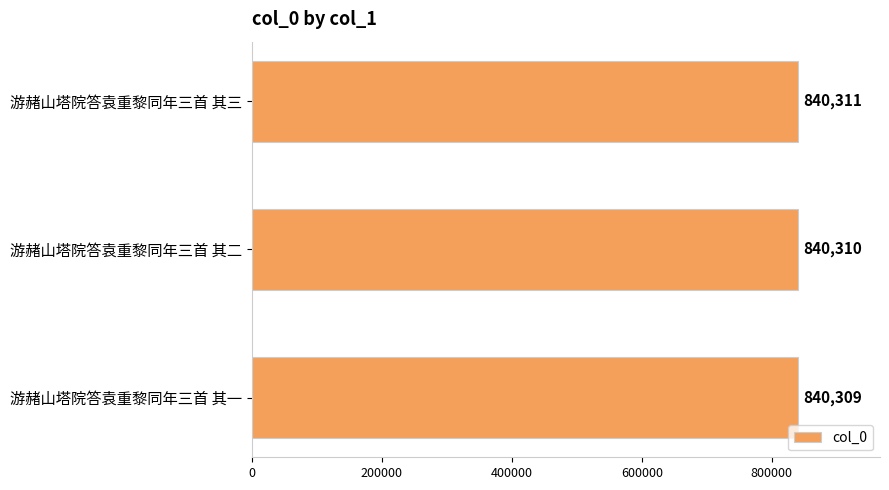

What is the greatest value displayed?

840311